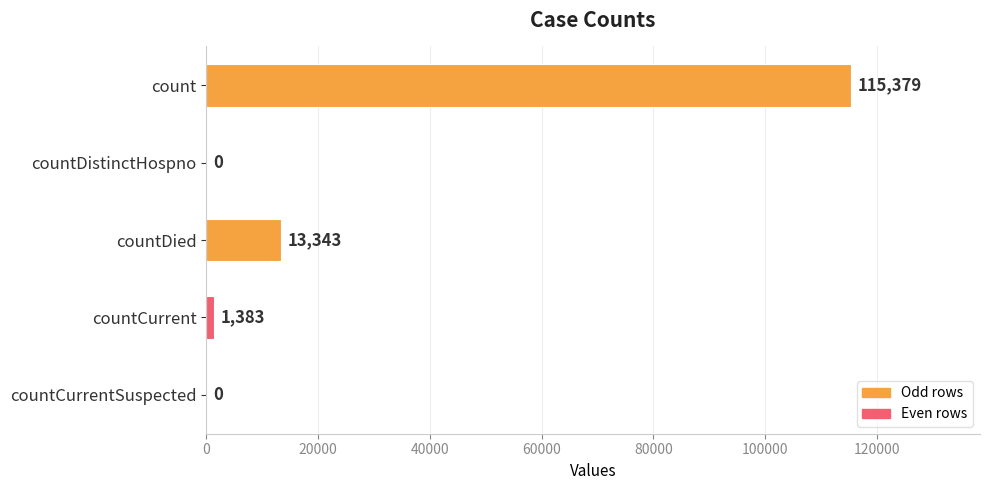

Are the bars horizontal?

Yes